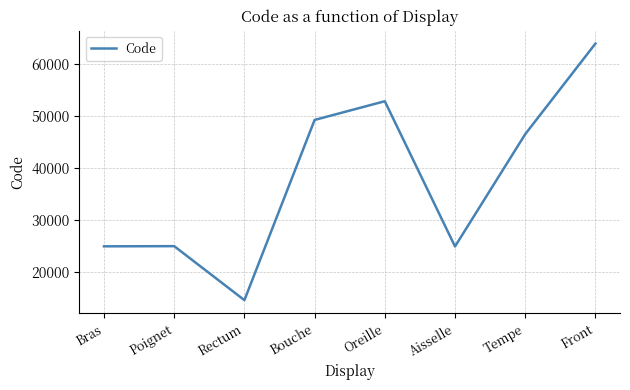

What is the difference between the maximum and minimum values?

49320